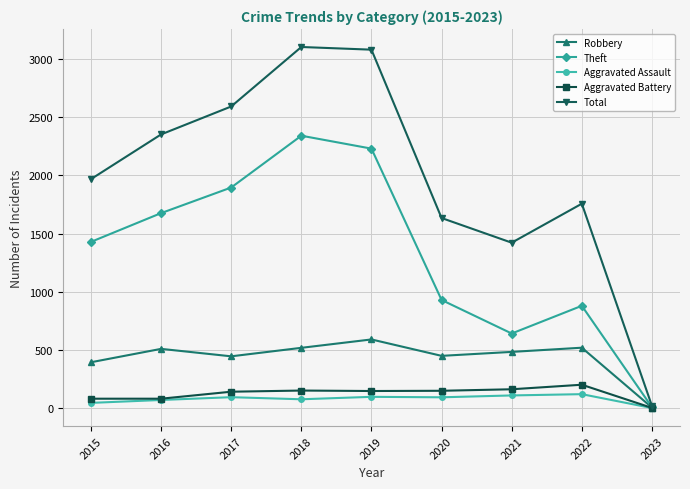

How many distinct data groups are displayed?

5